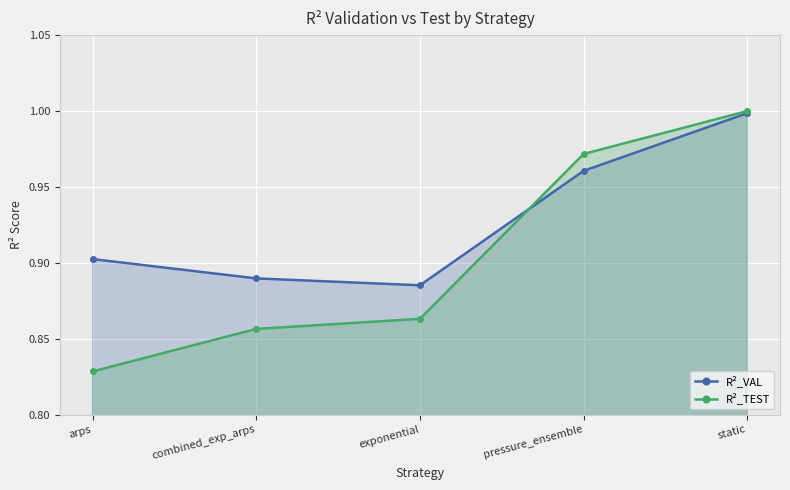

Is the value of R²_TEST at combined_exp_arps greater than the value of R²_VAL at exponential?

No